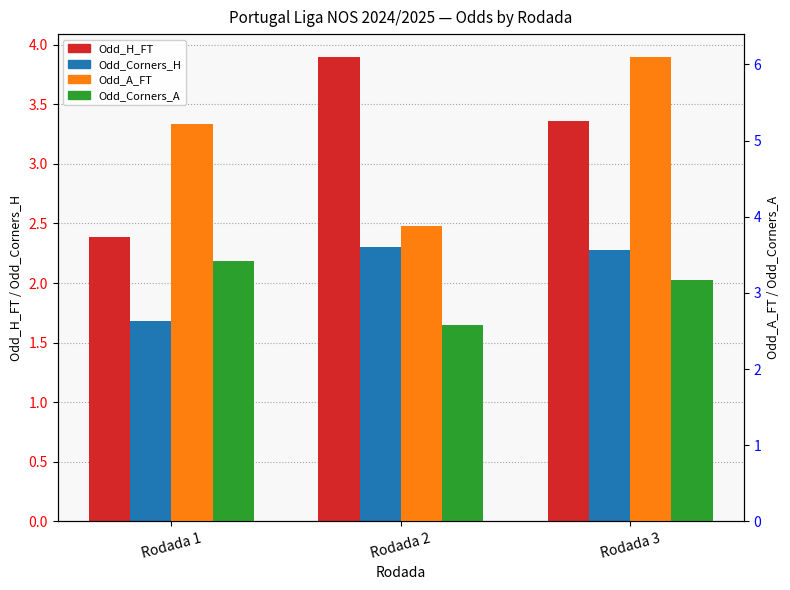

How many distinct data groups are displayed?

4